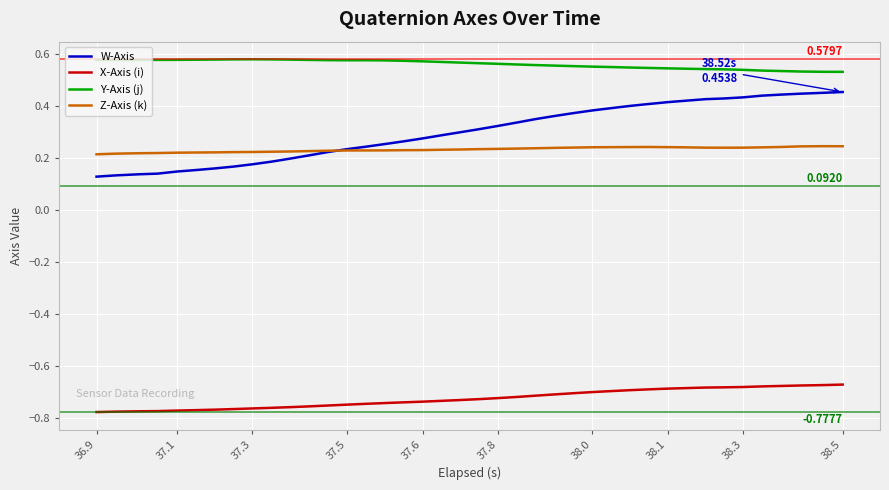

Which series has the largest range (max minus min)?

W-Axis